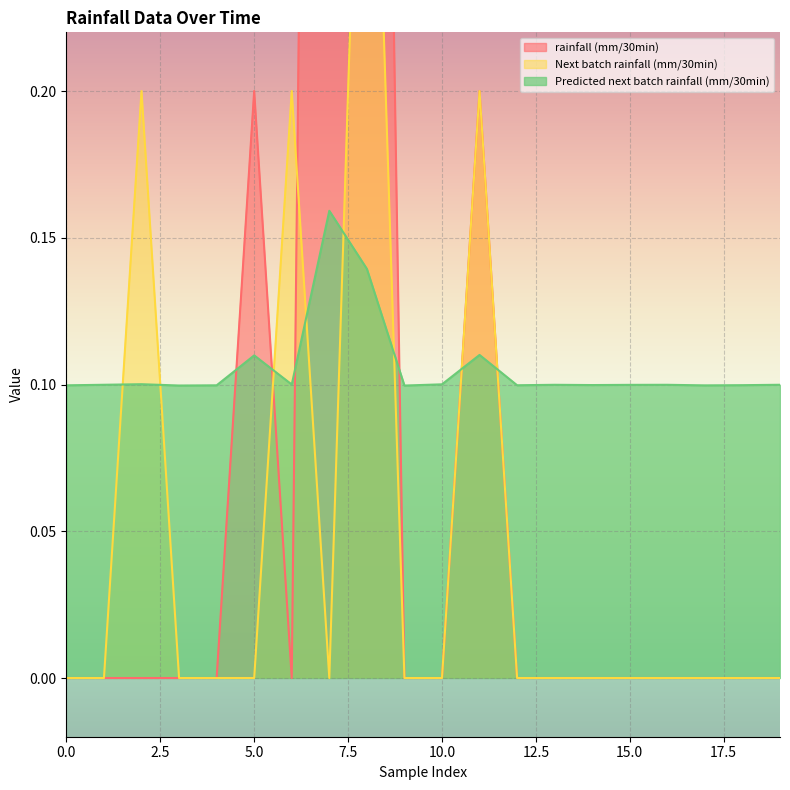

How many rainfall (mm/30min) values are between 0 and 1?

19